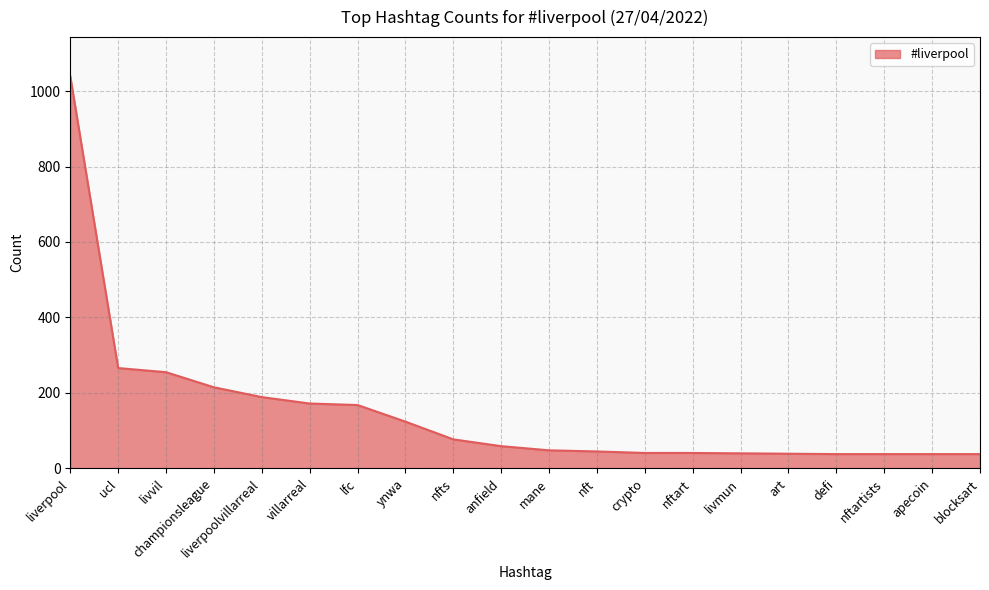

Which label corresponds to the largest value in the chart?

liverpool